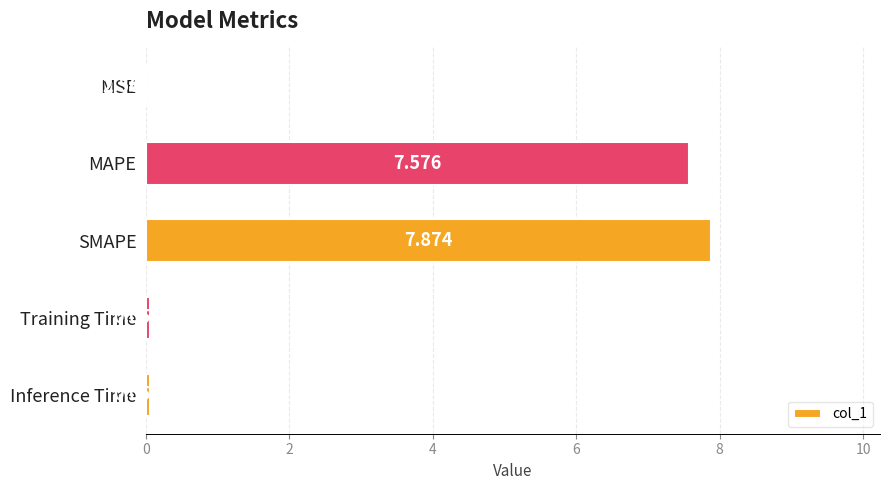

Between Training Time and MSE, which is larger?

Training Time